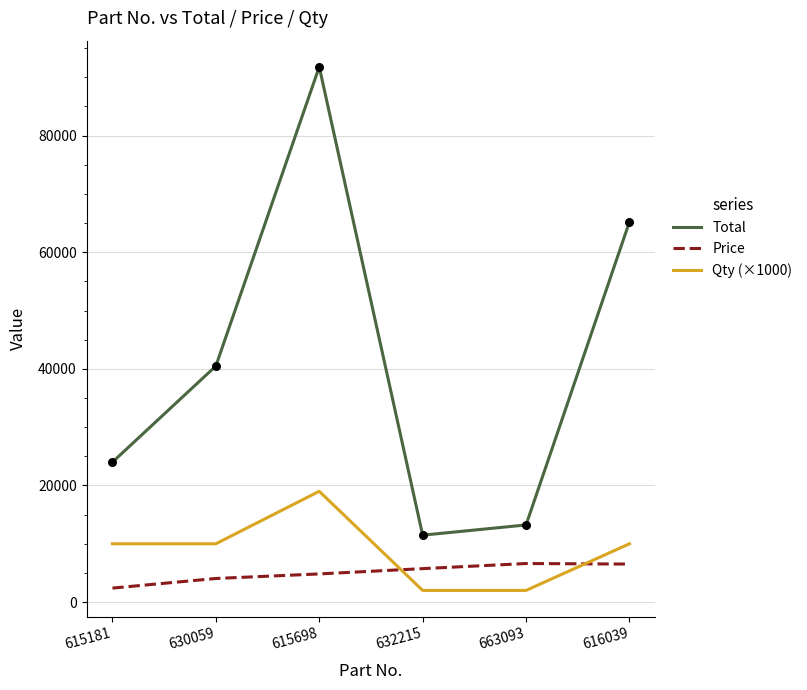

Which series has the largest total across all categories?

Total